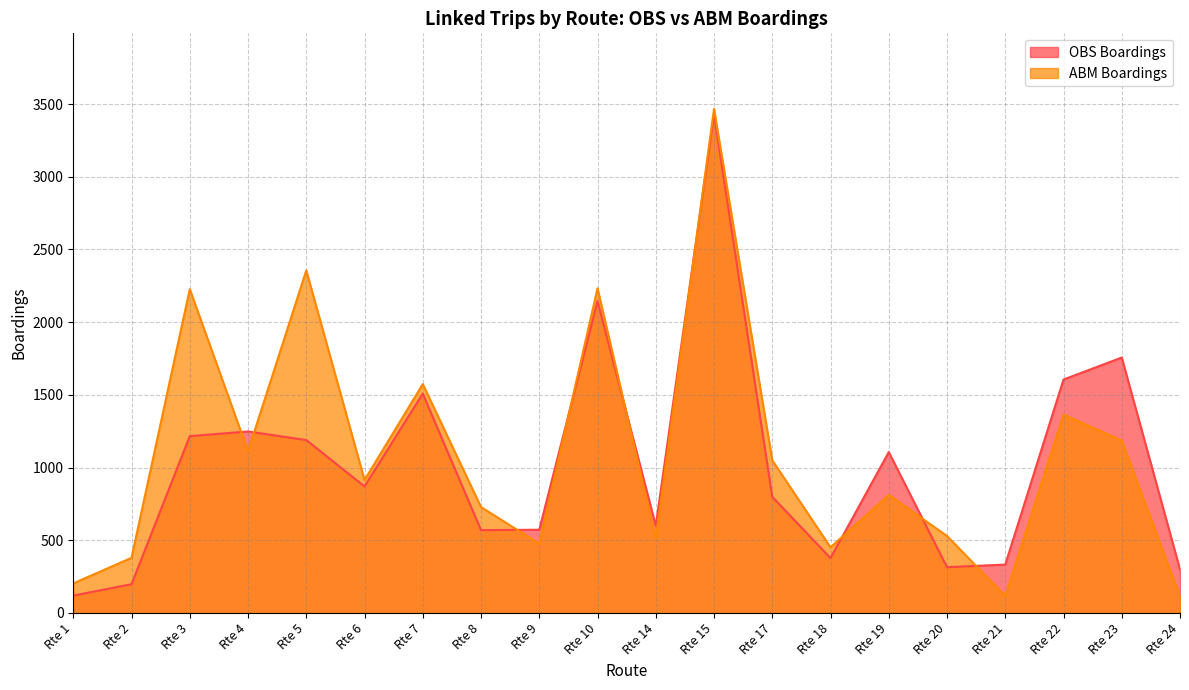

What is the value of the OBS Boardings point at the 5th from the left?

1189.0